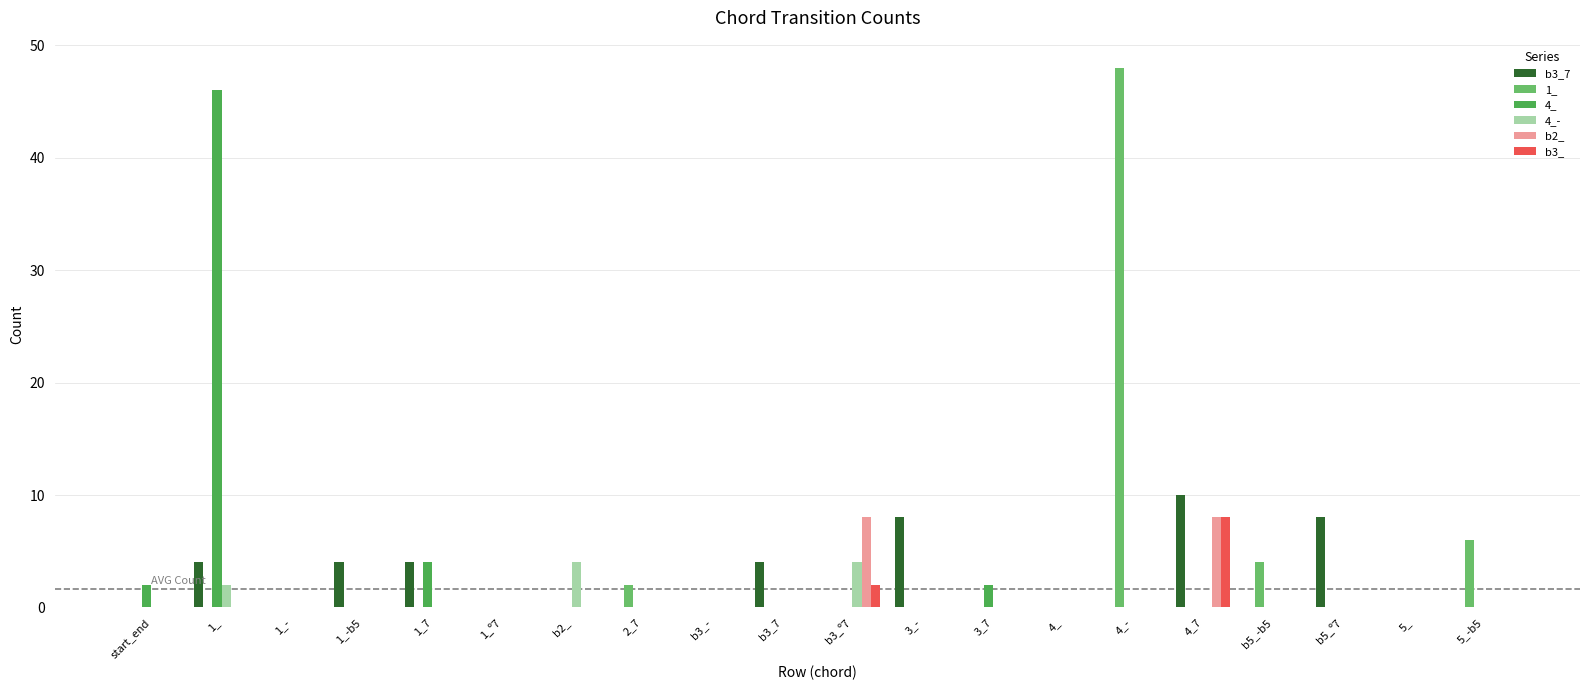

Is it true that 4_- equals 2 at 1_º7?

False